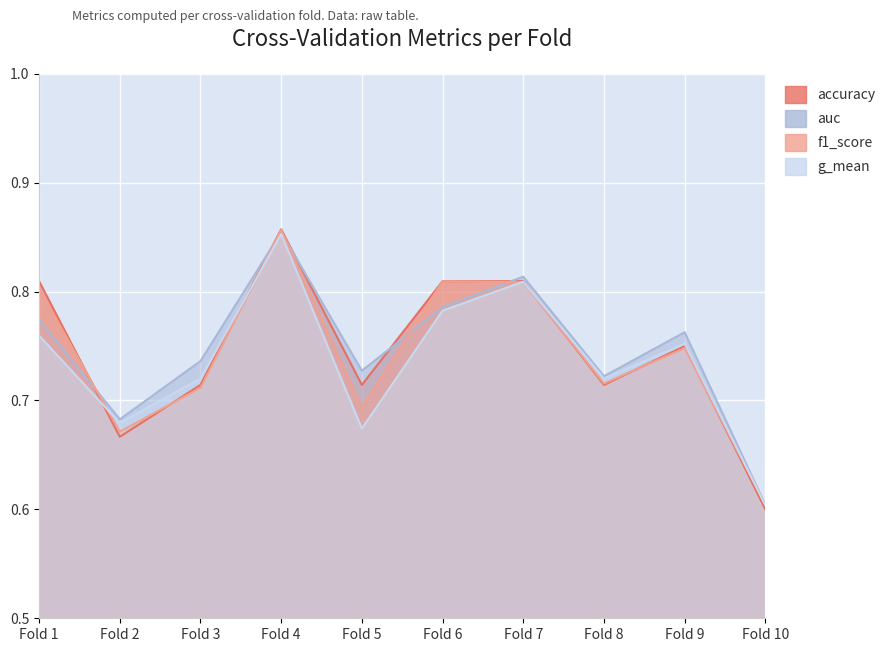

Is the value of accuracy at Fold 3 greater than the value of f1_score at Fold 3?

Yes